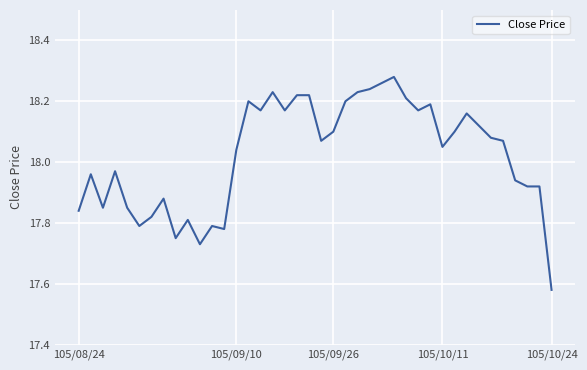

What is the difference between the maximum and minimum values?

0.7